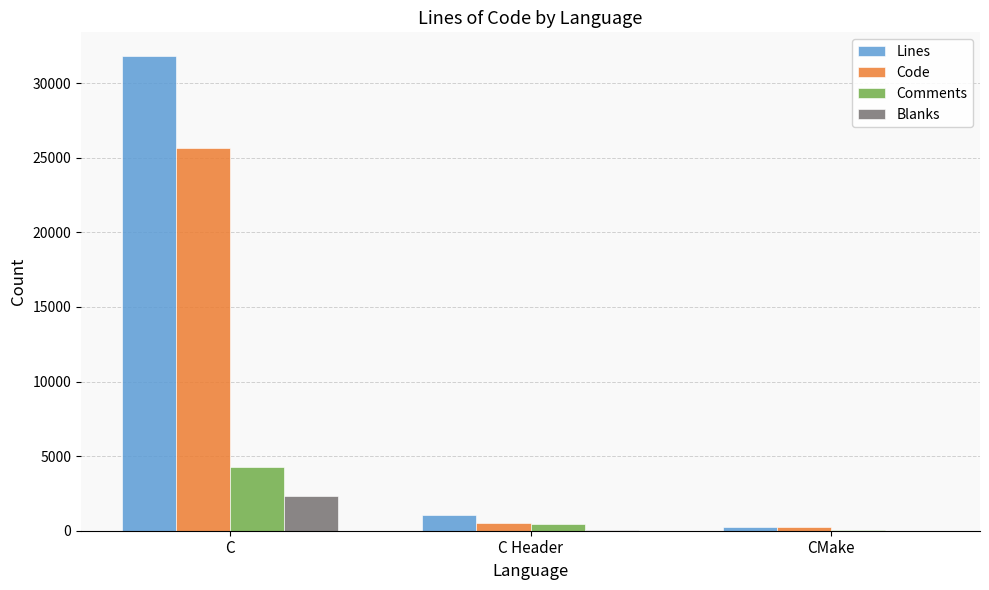

Which series has the largest total across all categories?

Lines